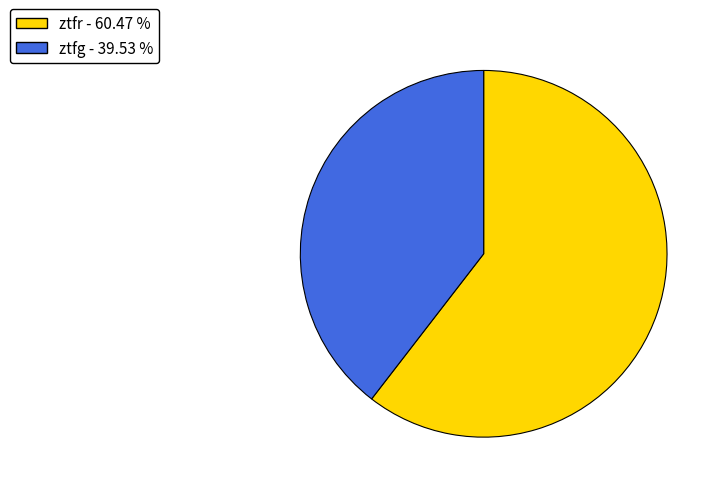

What is the ratio of the value at ztfg to the value at ztfr?

0.7